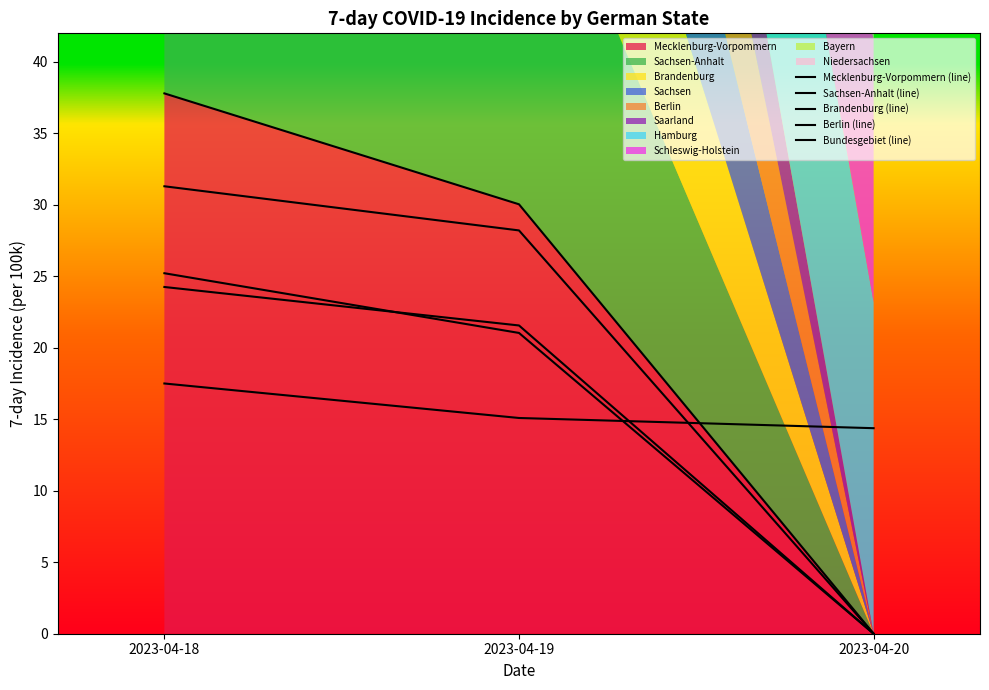

What is the value of the Brandenburg (line) point at the 1st from the left?

25.2